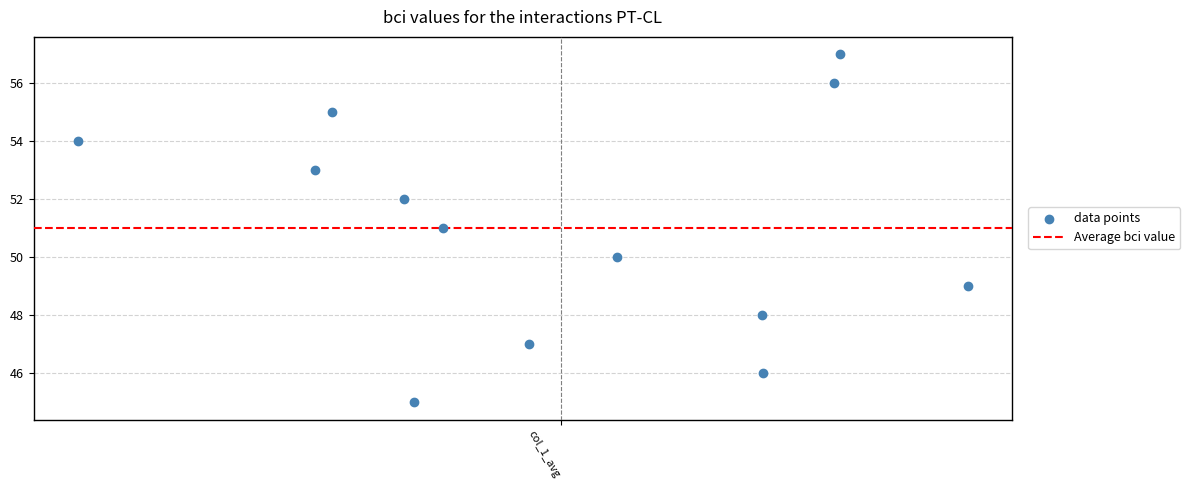

What is the range of Y values (max minus min)?

12